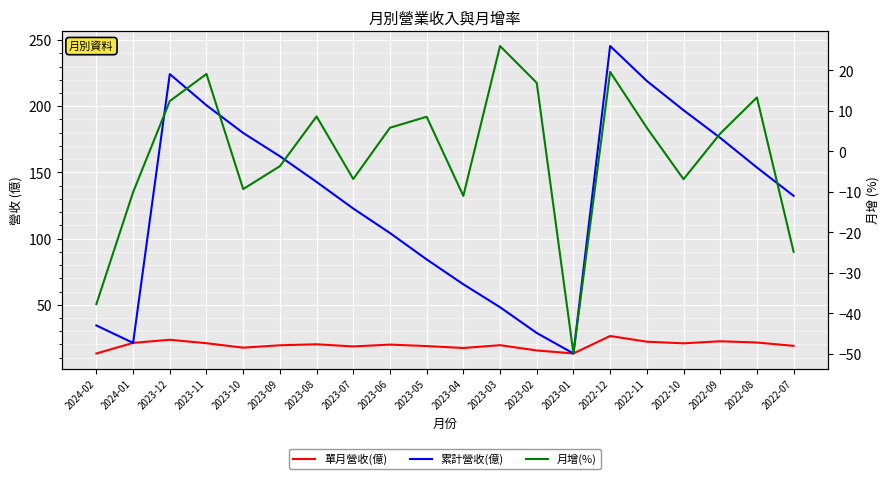

What is the lowest value of the 月增(%) series?

-49.9